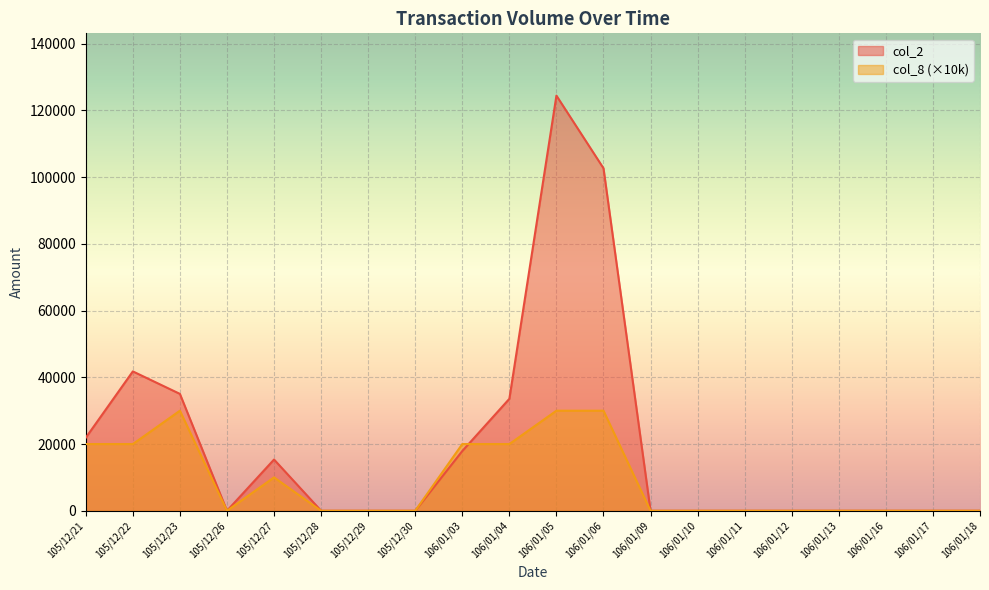

At which label does col_2 reach its minimum?

105/12/26